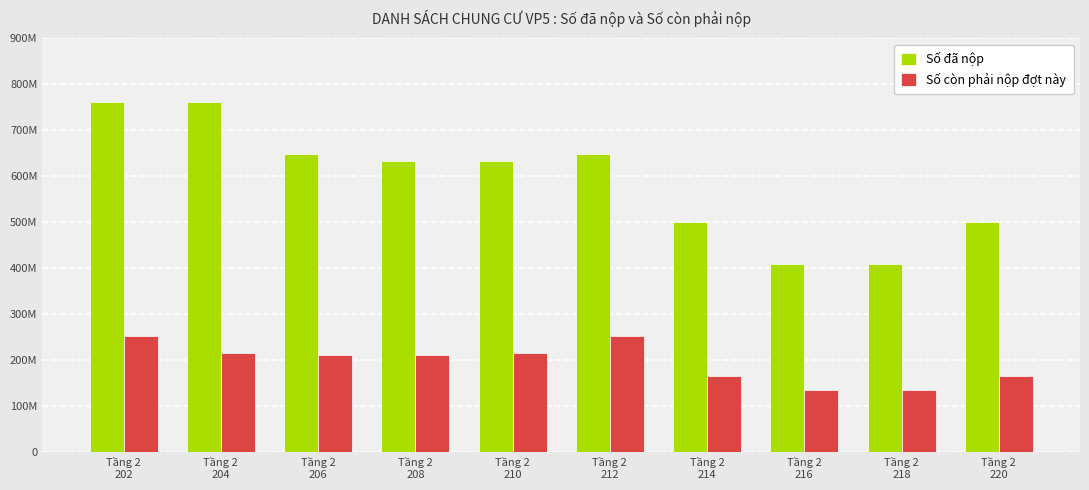

At which label does Số còn phải nộp đợt này first exceed 210960000?

Tầng 2
202